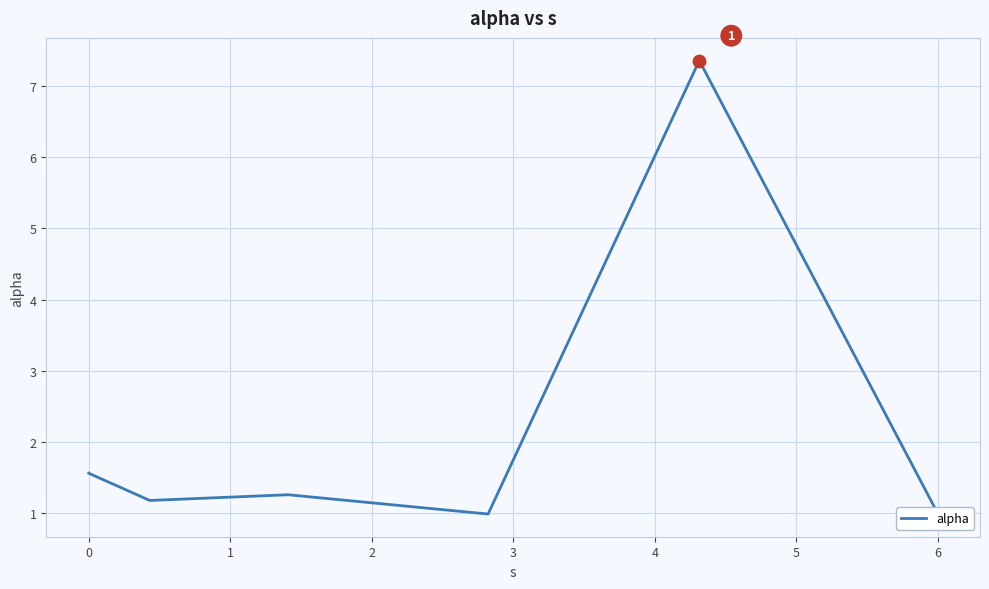

What is the difference between the maximum and second lowest values?

6.4